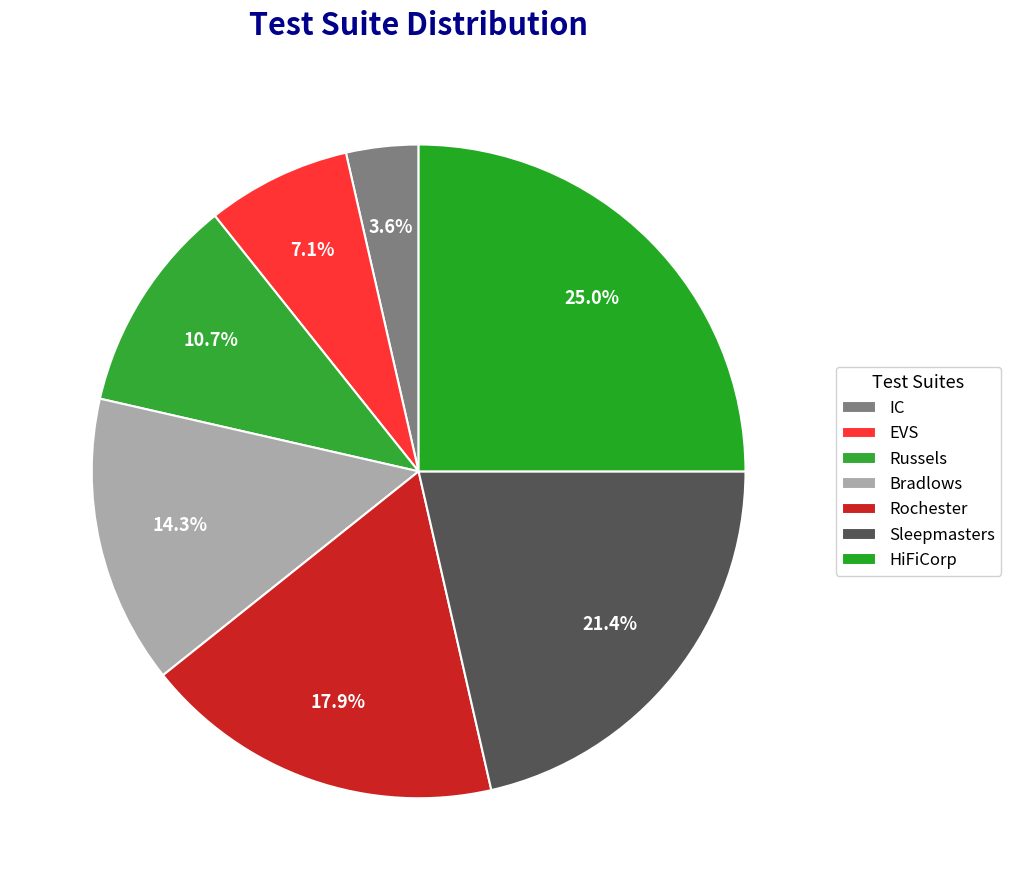

Does Bradlows account for over 50% of the chart?

No